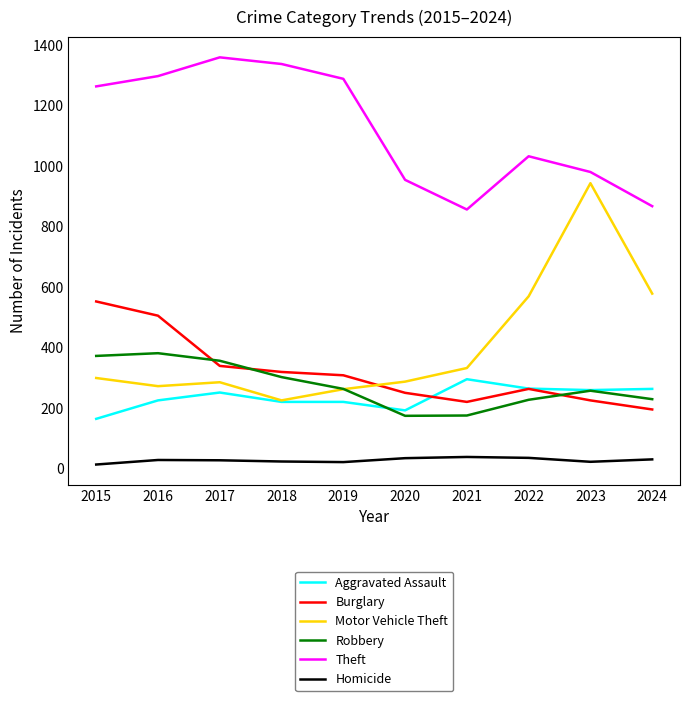

Which series has the widest spread of values?

Motor Vehicle Theft